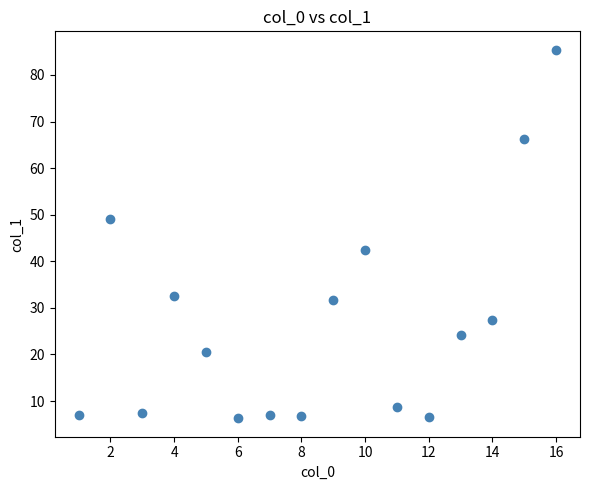

What Y value in the scatter plot is closest to 45?

42.4